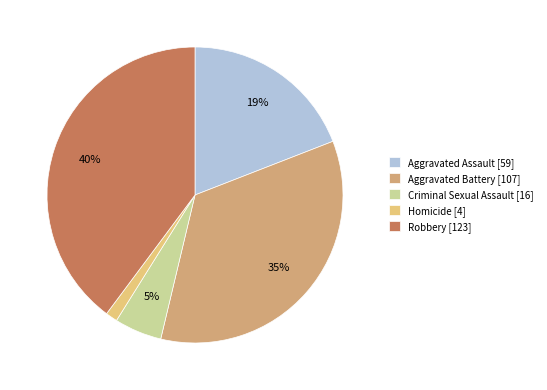

The Aggravated Assault slice represents 19% of the pie. True or false?

True